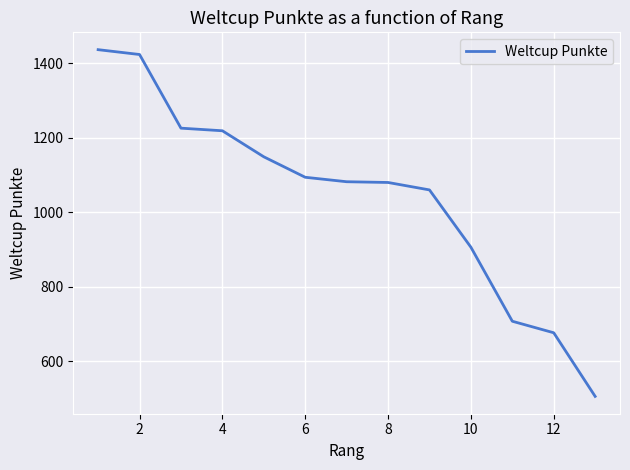

What is the maximum value shown in the chart?

1437